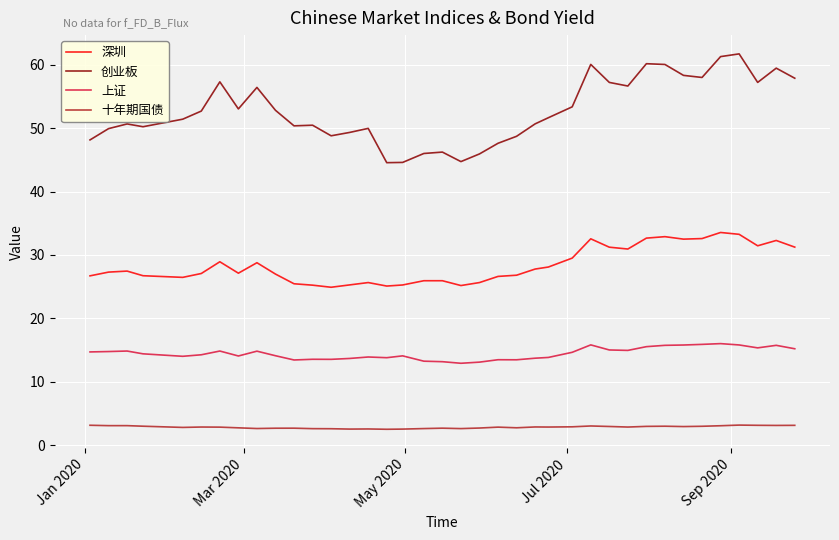

In 创业板, how many points are lower than both neighbors (excluding endpoints)?

9